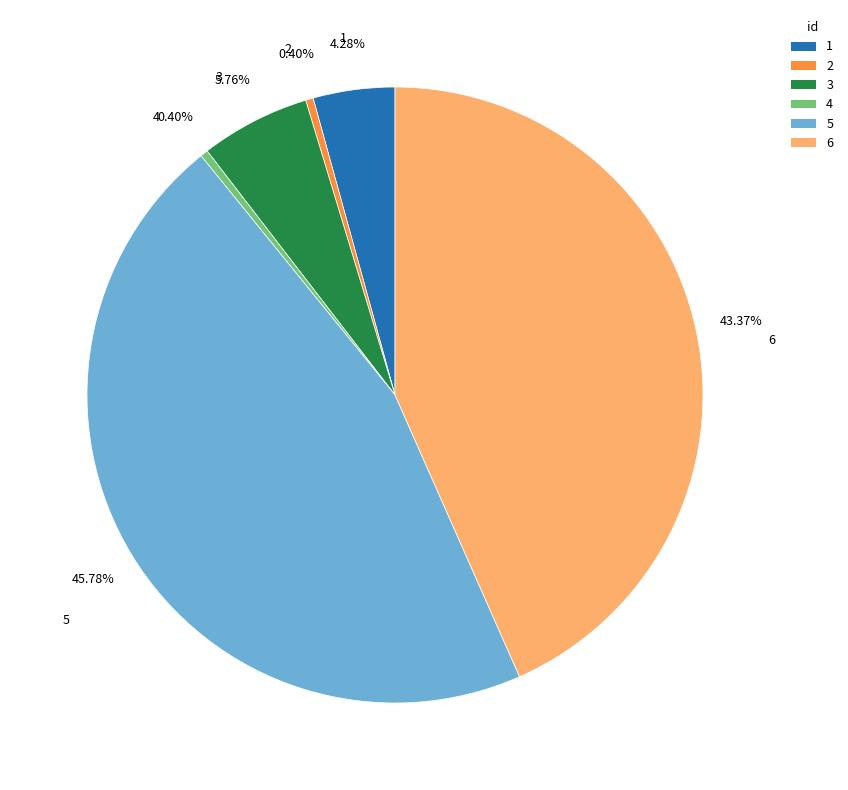

Between 1 and 4, which is larger?

1